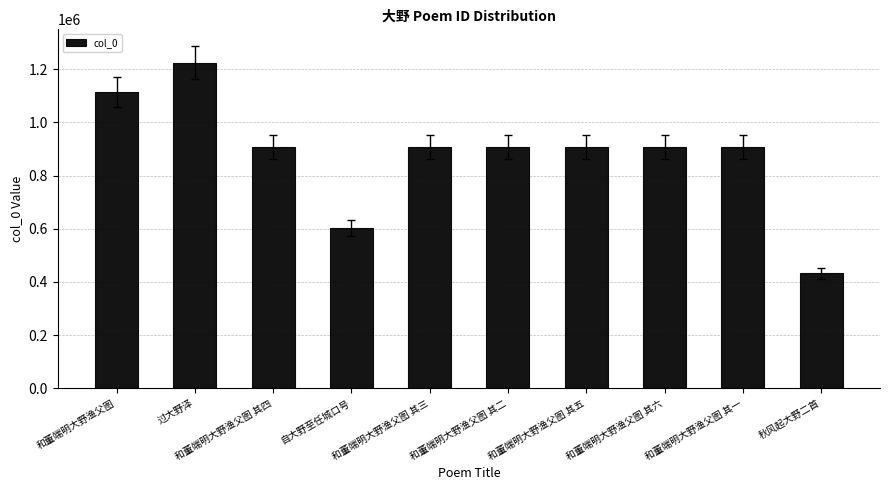

Is it true that the value at 和董端明大野渔父图 其五 is 590434?

False